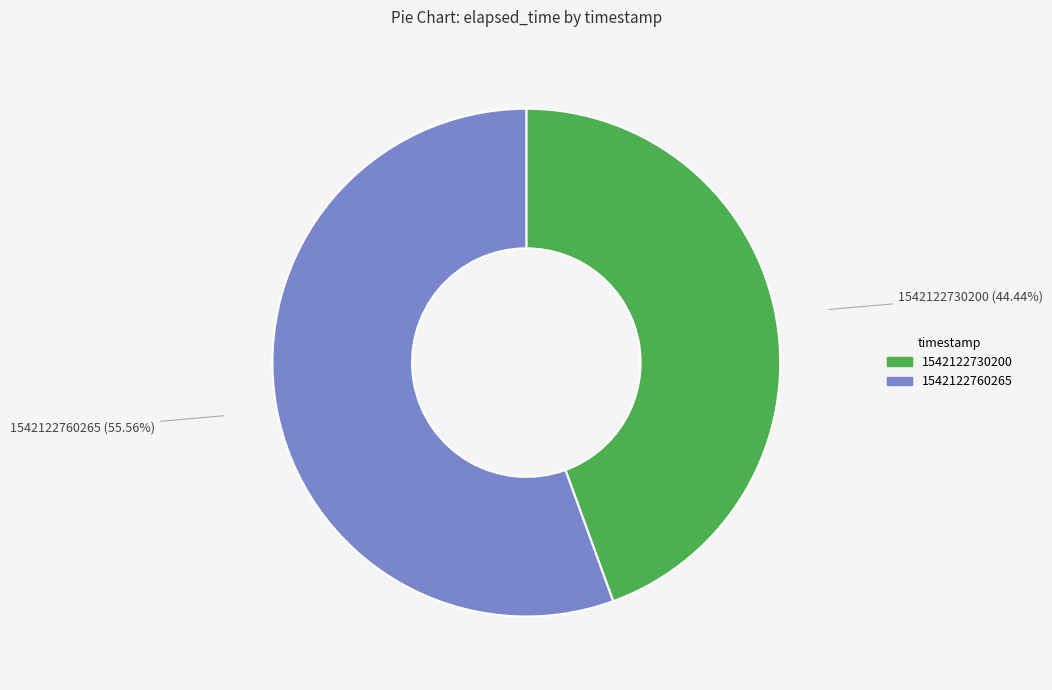

How many segments does this pie chart have?

2